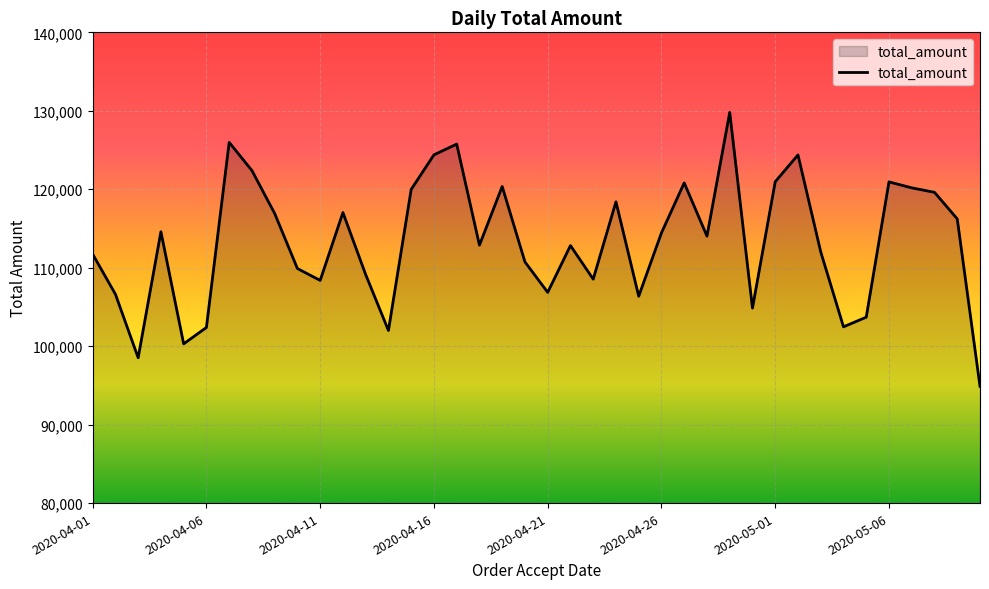

What is the greatest value displayed?

129797